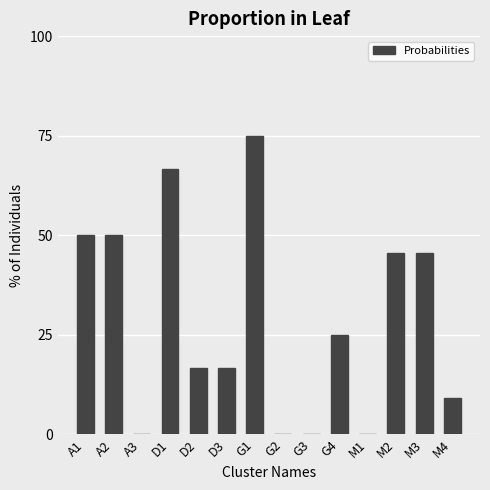

What is the change in value from D1 to G2?

-66.7